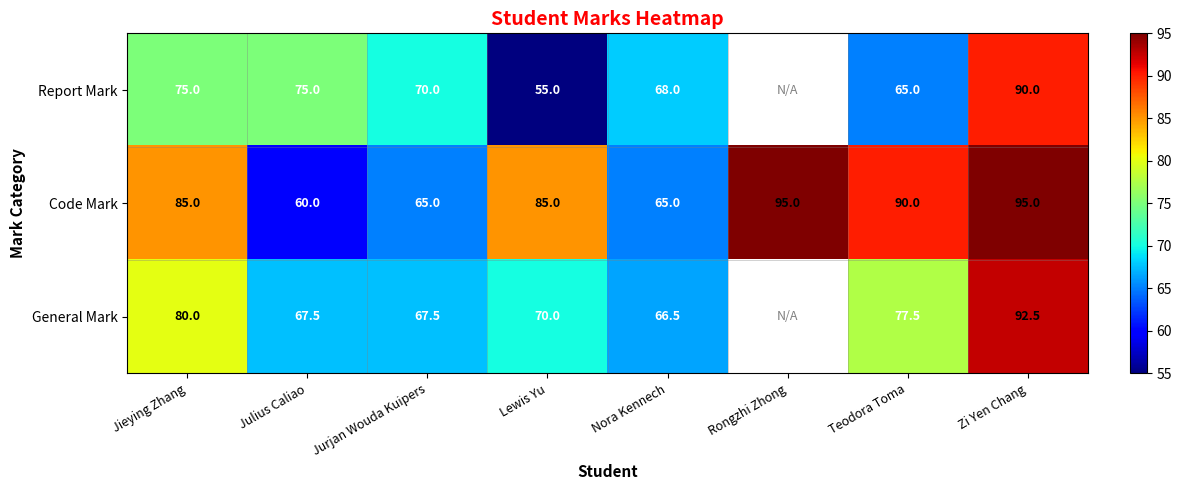

At how many categories does at least one series exceed 93?

2